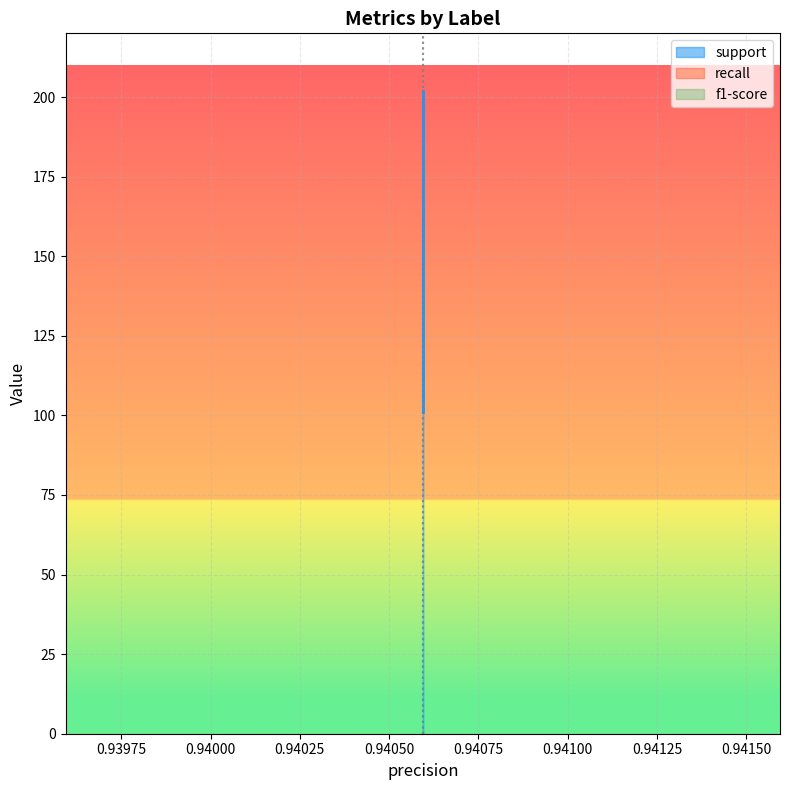

What is the total value across all series at 1?

102.9